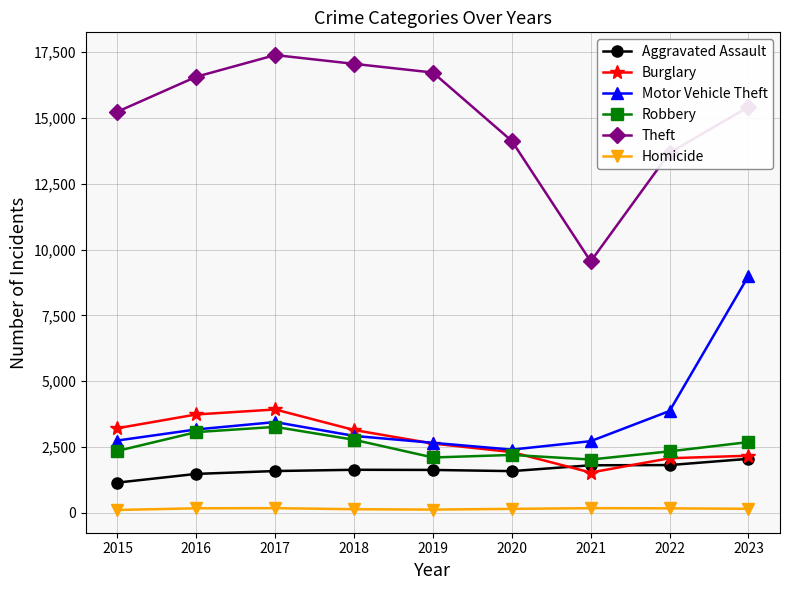

Count the number of data series in this chart.

6